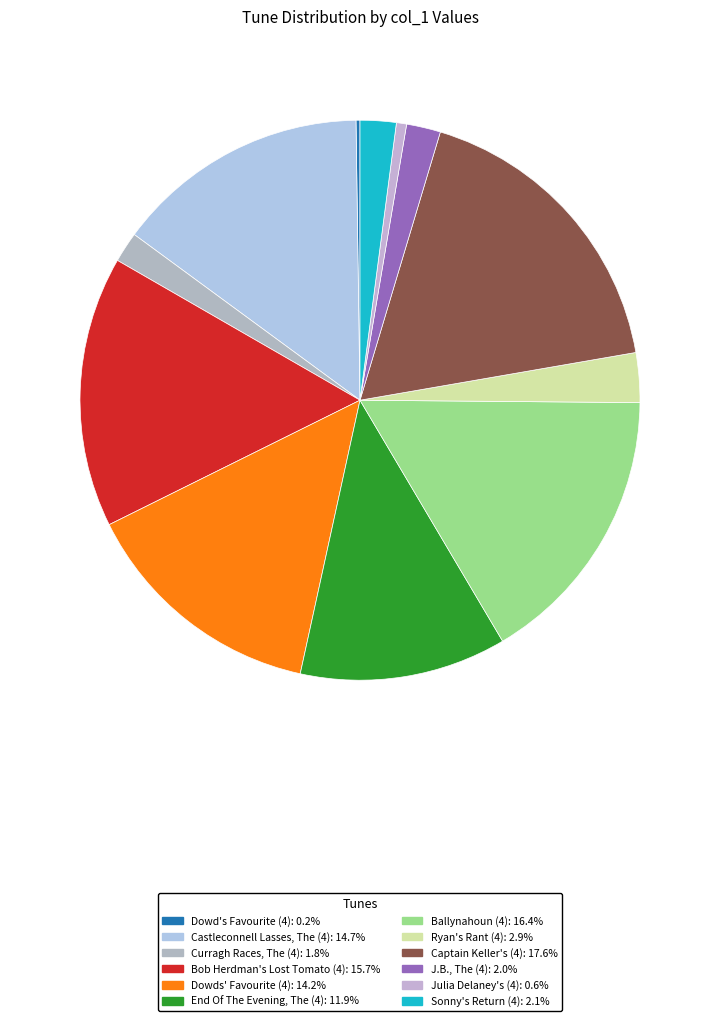

Which has a higher value, Julia Delaney's (4) or Bob Herdman's Lost Tomato (4)?

Bob Herdman's Lost Tomato (4)